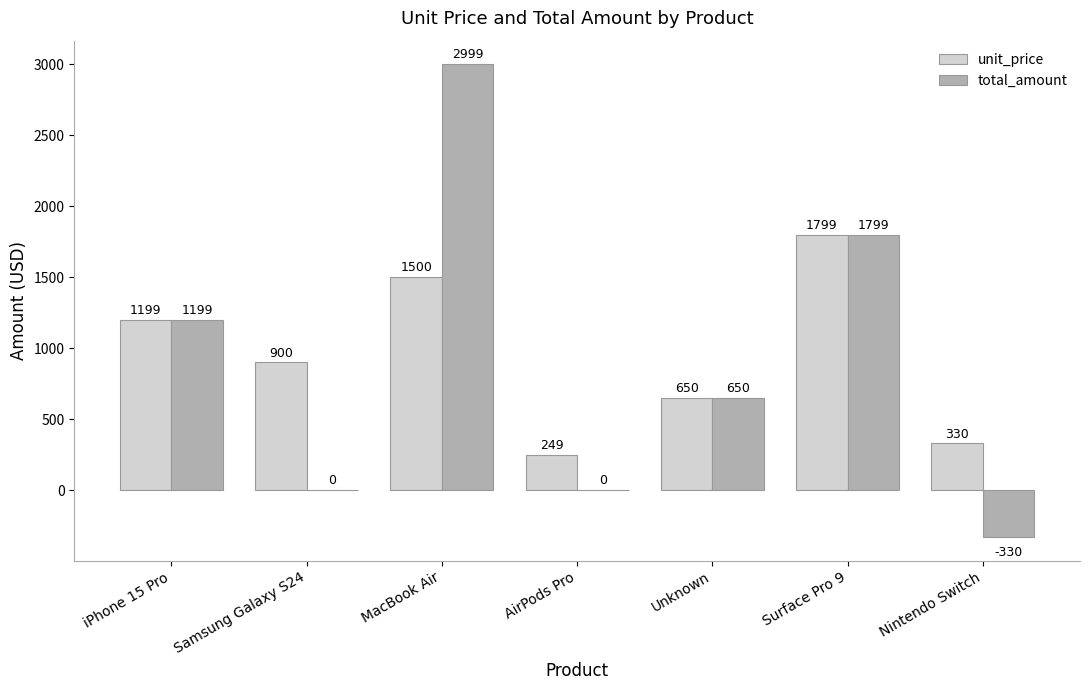

Which series changed the most between Samsung Galaxy S24 and AirPods Pro?

unit_price